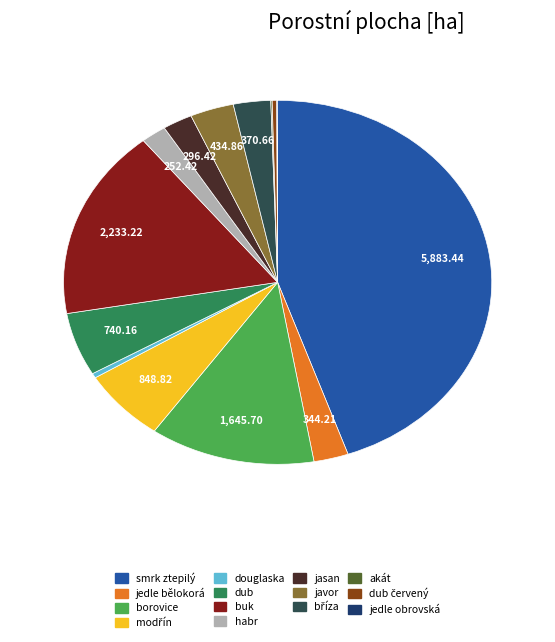

Does any single category account for the majority?

No